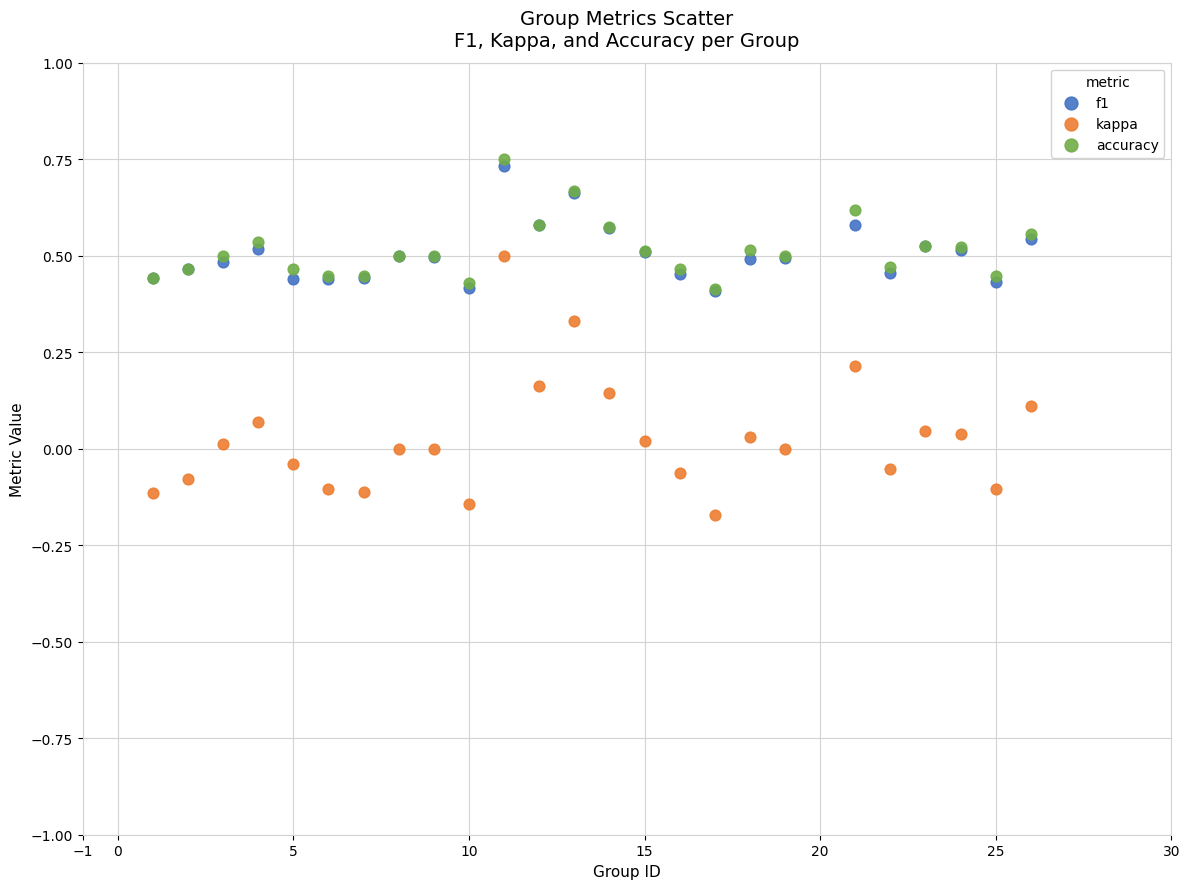

What are all the series names shown in the legend?

f1, kappa, accuracy